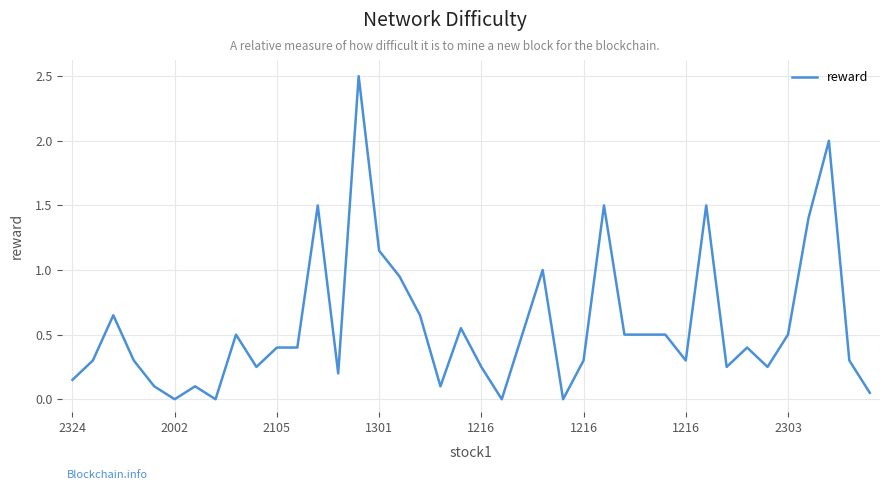

What is the difference between the maximum and minimum values?

2.5